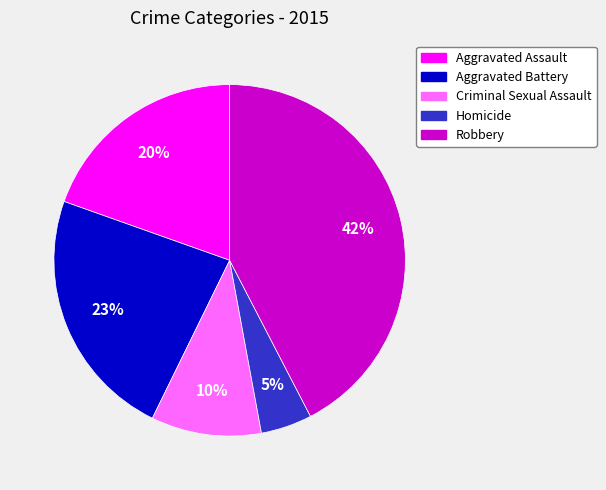

Is the sum of Criminal Sexual Assault and Aggravated Assault greater than half?

No